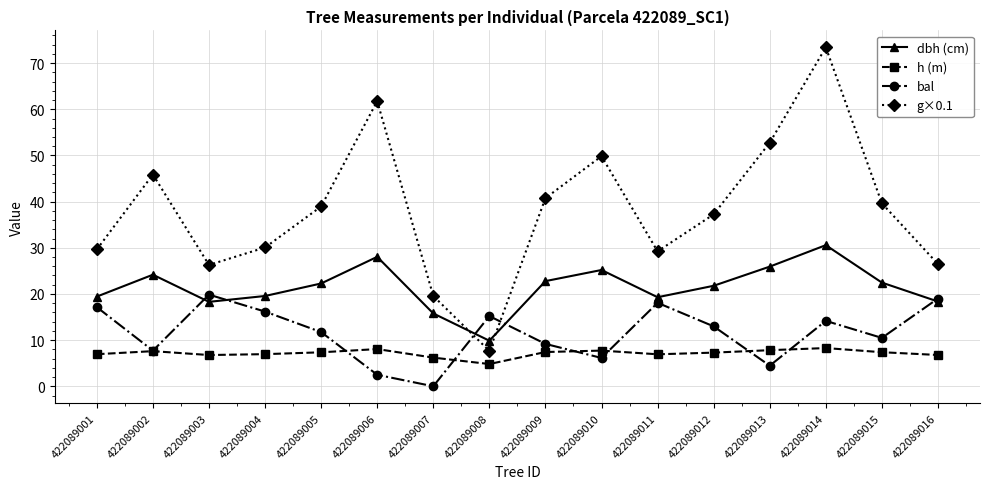

What is the spread (max minus min) of values at 422089014?

65.1